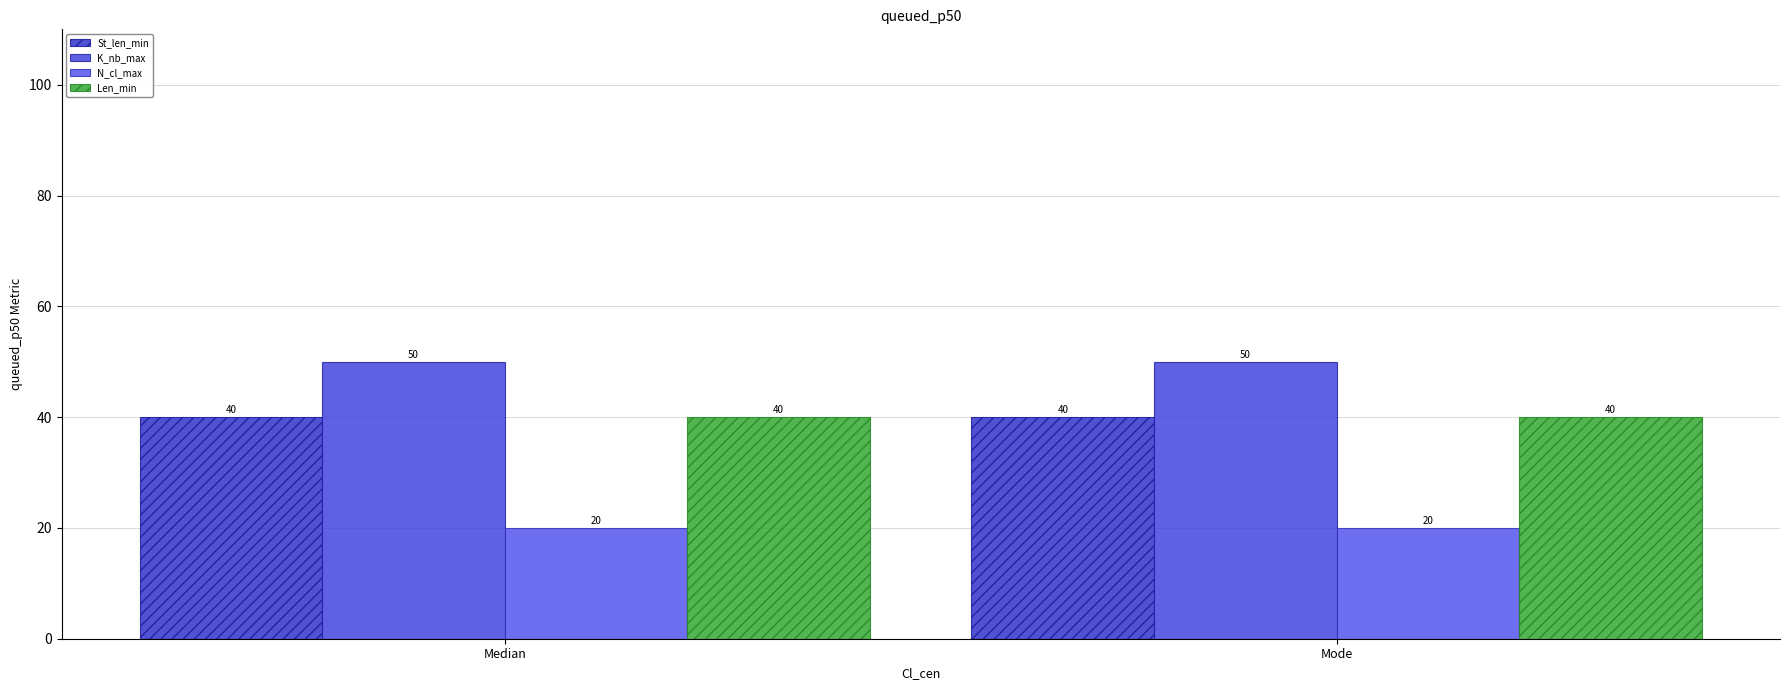

At how many categories does at least one series exceed 22?

2